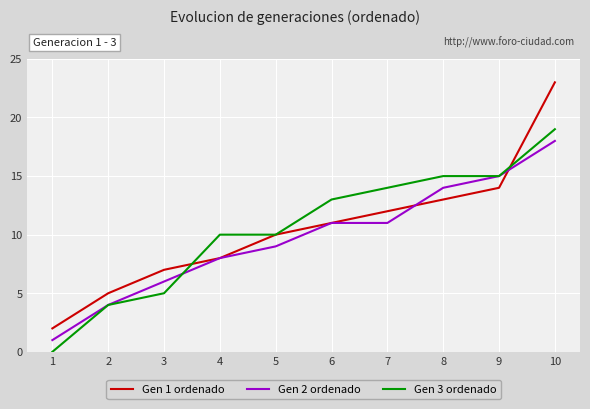

How many lines are shown in the chart?

3